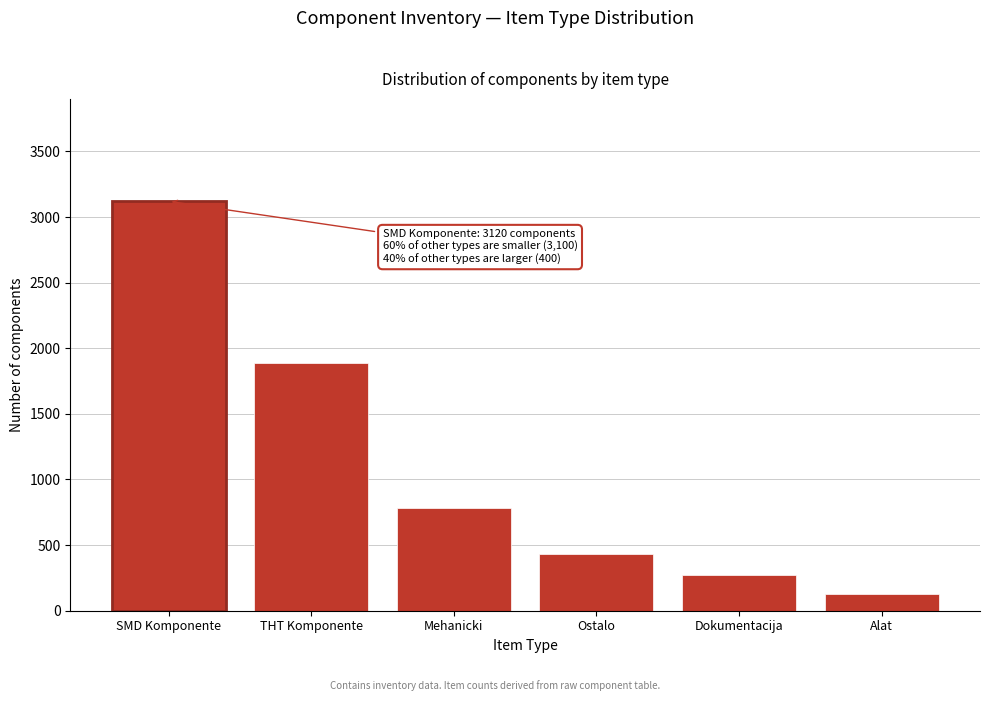

Reading left to right, what are all the values shown in this chart?

3120	1890	780	430	270	130